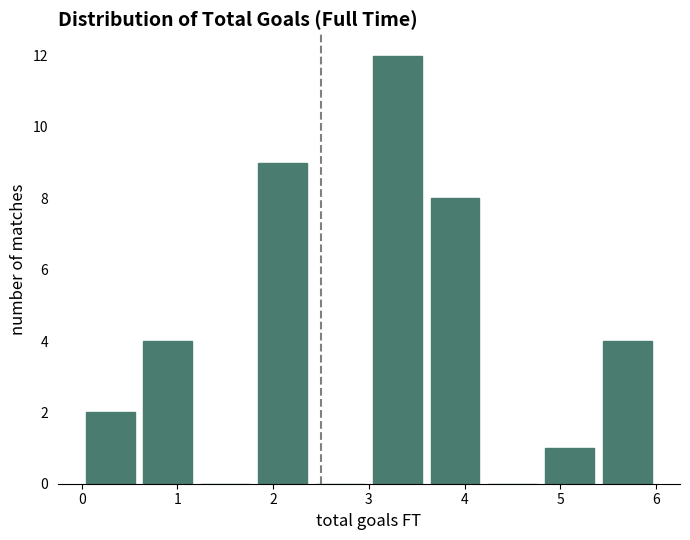

What is the height of the bar covering 1.8 to 2.4 on the x-axis? The values are not printed on the chart, so give them approximately, as read against the axis.

9